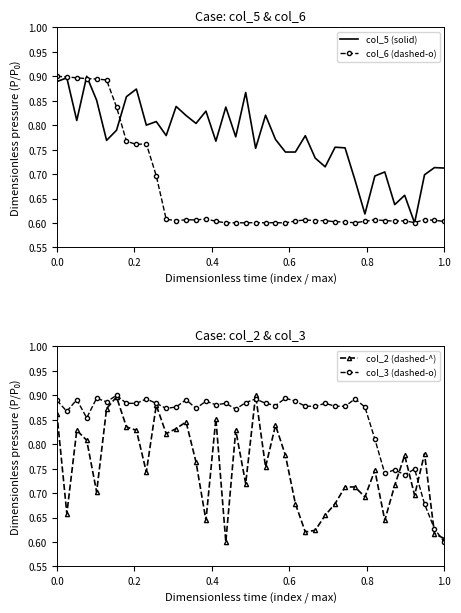

Where is col_3 (dashed-o) nearest to the value 0?

1.0